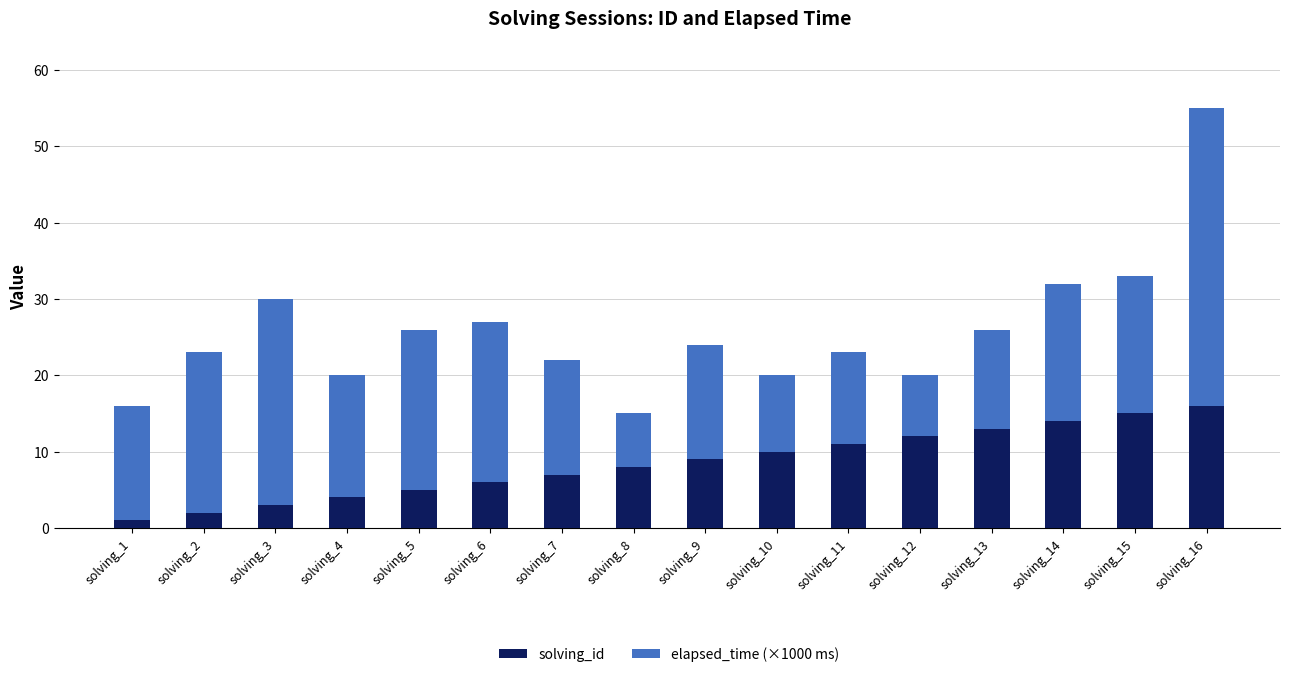

Is it true that solving_id equals 10 at solving_10?

True